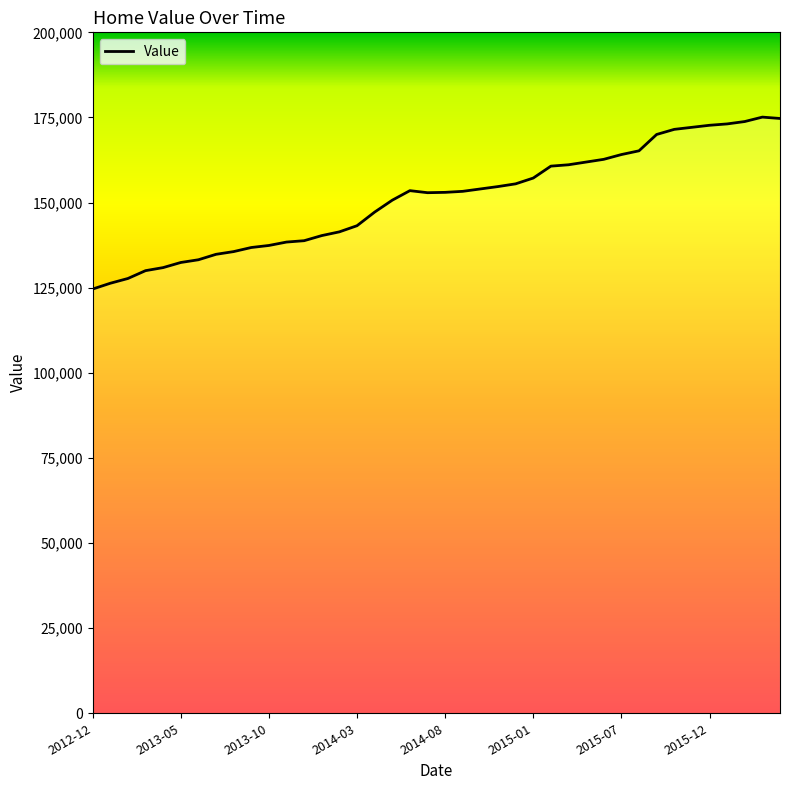

What is the greatest value displayed?

175100